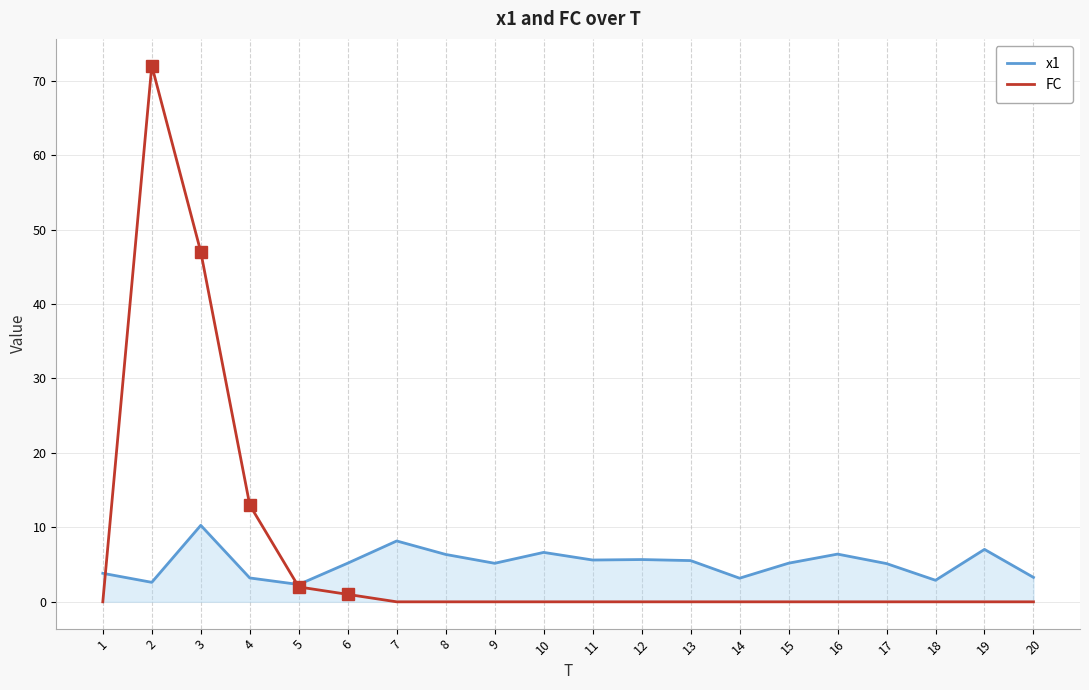

The value of x1 at 8 is 6.4. True or false?

True